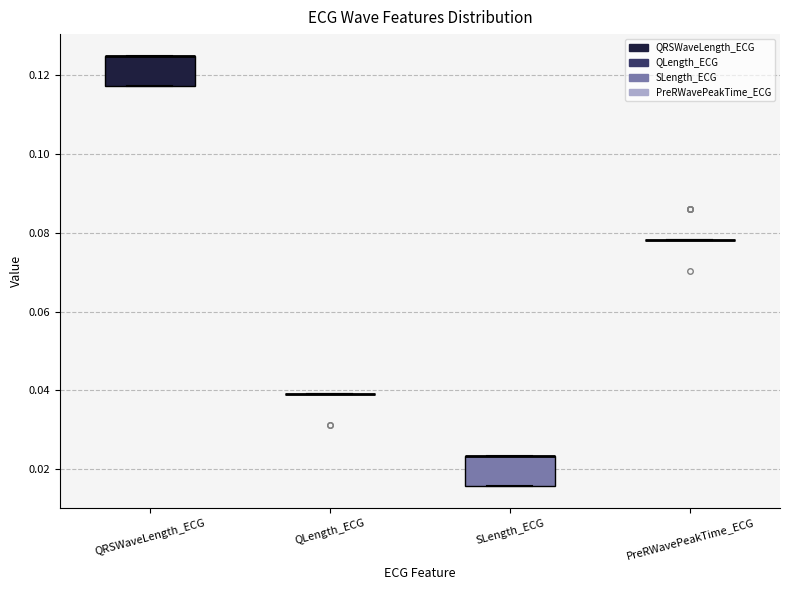

Reading left to right, read every box against the y-axis: the position of its median line, the range the box covers, and the ends of its whiskers. The values are not printed on the chart, so give them approximately, as read against the axis.

QRSWaveLength_ECG: median 0.126 (drawn on the box's upper edge), box 0.118 to 0.126, whiskers 0.118 to 0.126
QLength_ECG: box collapsed to a line at 0.040, whiskers 0.040 to 0.040
SLength_ECG: median 0.024 (drawn on the box's upper edge), box 0.016 to 0.024, whiskers 0.016 to 0.024
PreRWavePeakTime_ECG: box collapsed to a line at 0.078, whiskers 0.078 to 0.078